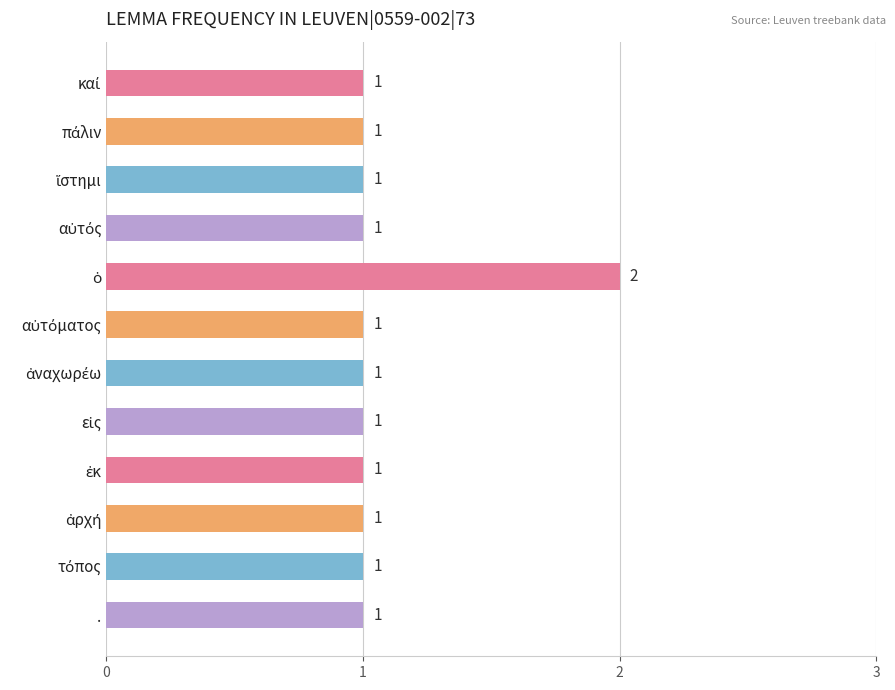

Count the values in the range 1 to 2.

12